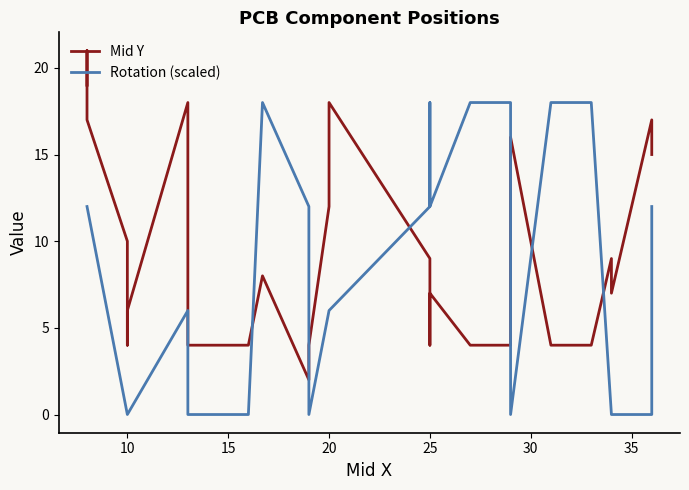

Is this an area chart (filled region under the line)?

No